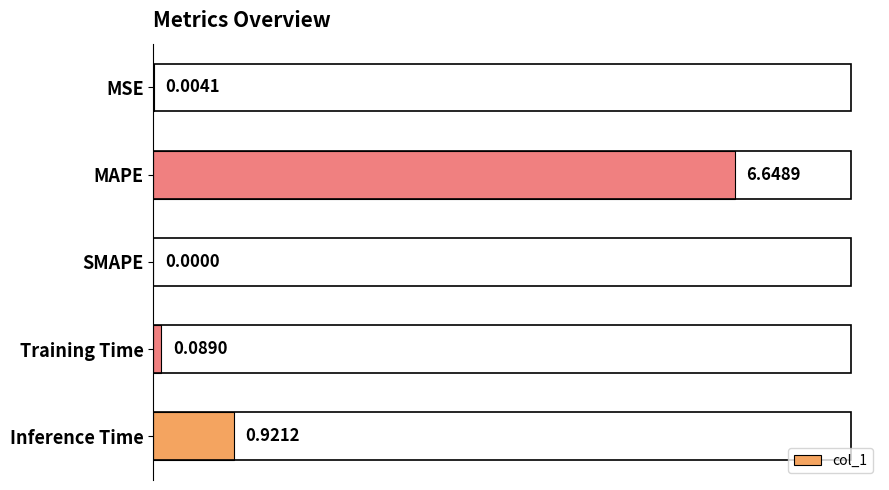

Between Training Time and SMAPE, which is larger?

Training Time